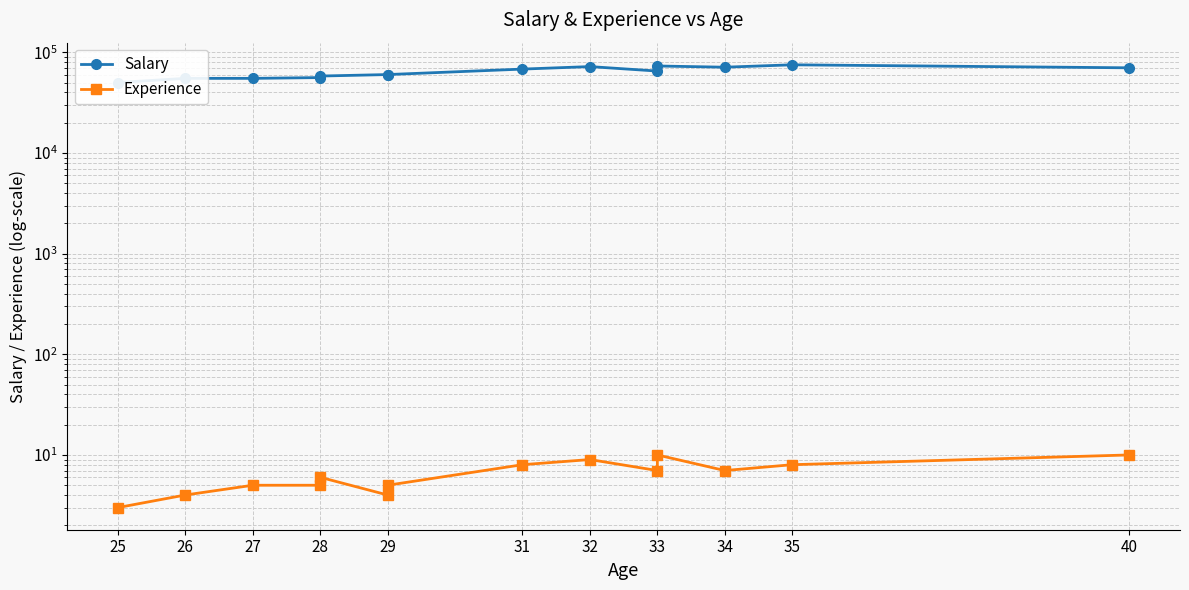

Rank the series at 29 from highest to lowest value.

Salary, Experience